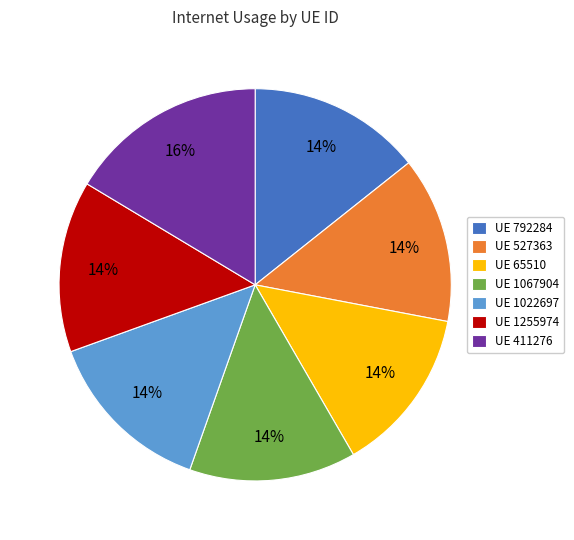

Is there a majority slice in this chart?

No